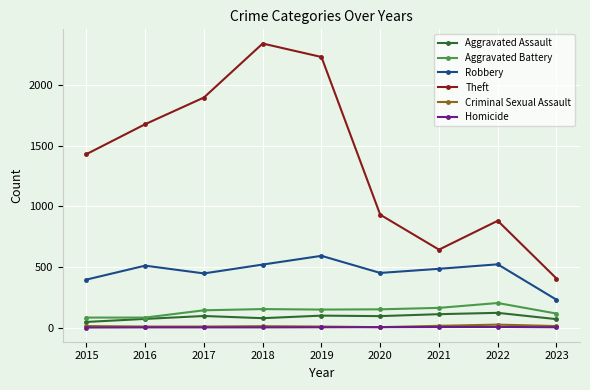

What is the value of the Robbery point at the 8th from the left?

521